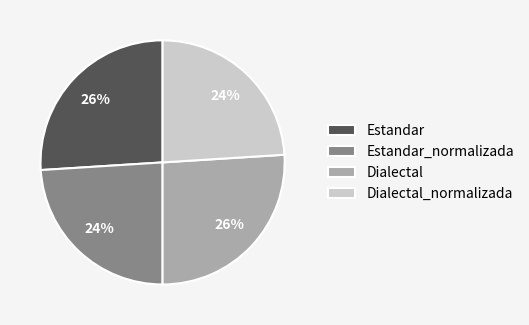

To the nearest percent, what is the difference between the largest and smallest slice percentages?

2%